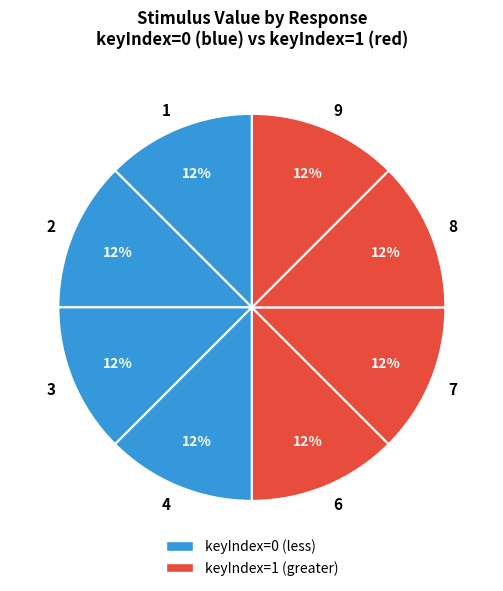

To the nearest percent, what is the average slice percentage?

12%